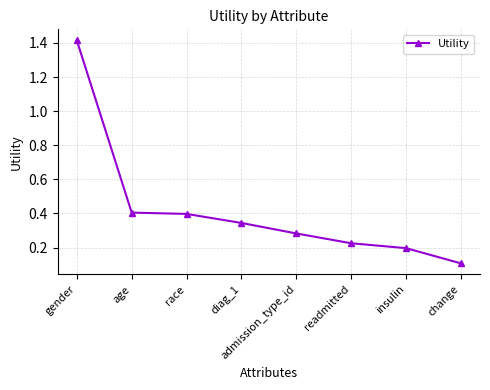

At which category does the chart reach its peak across all series?

gender